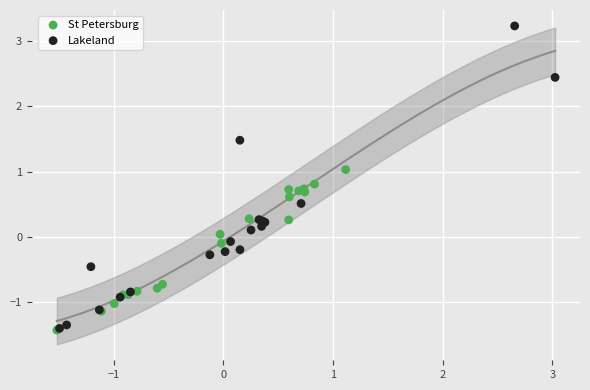

Which series has the widest spread of Y values?

Lakeland